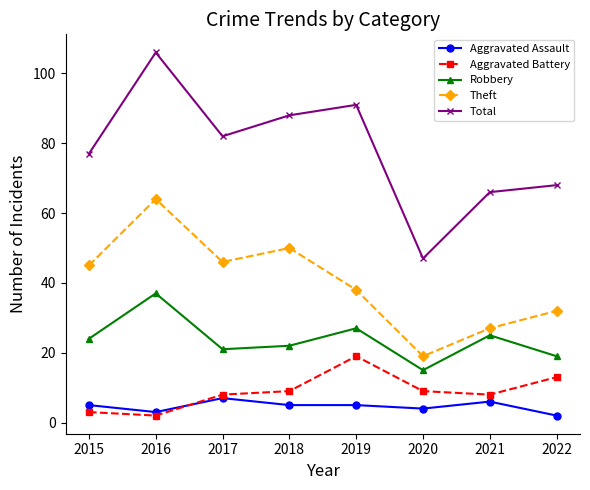

How many lines are shown in the chart?

5